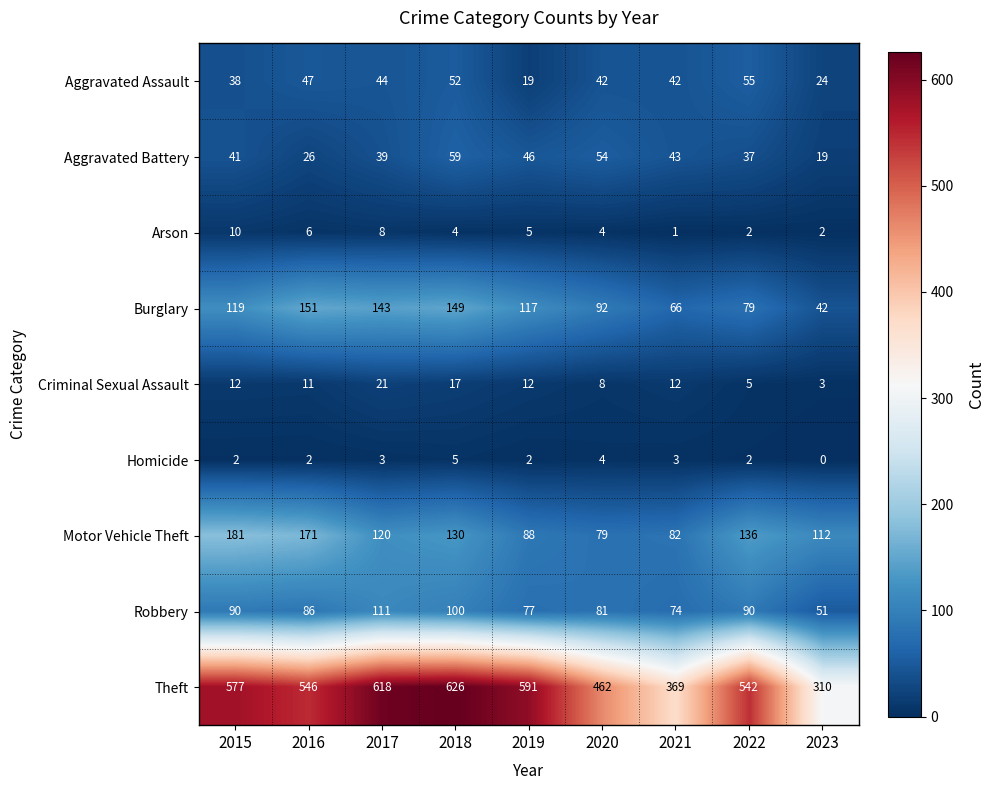

The value of Robbery at 2021 is 74. True or false?

True